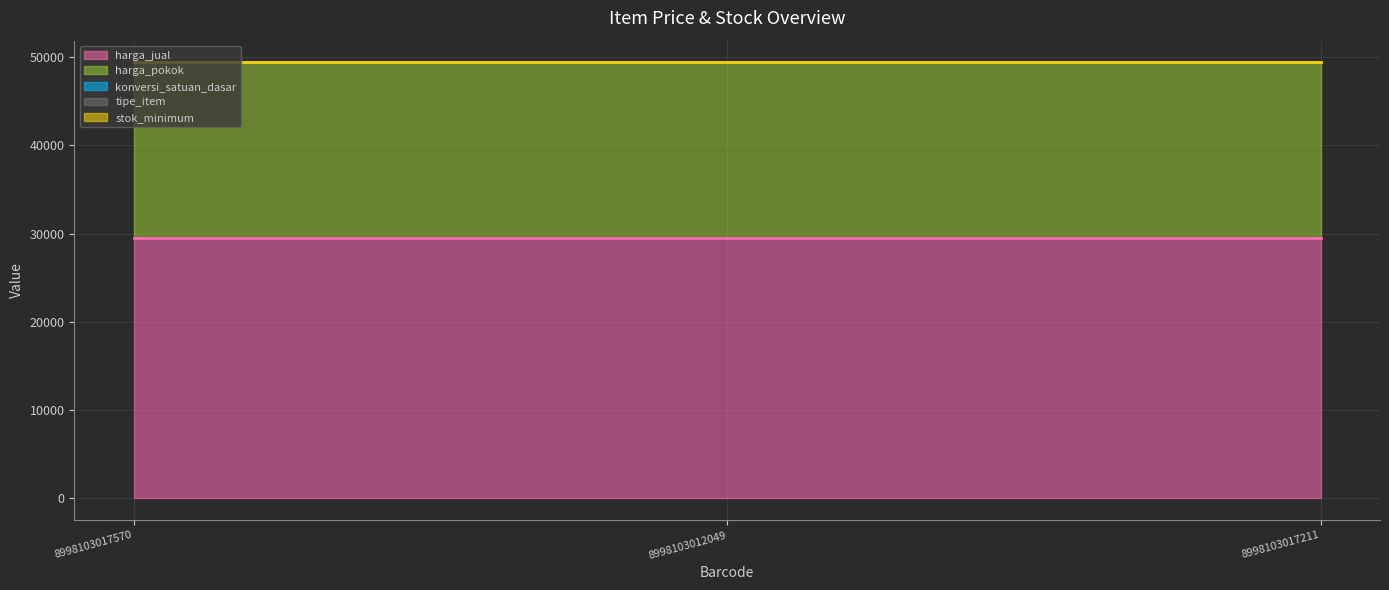

Which series has the widest spread of values?

konversi_satuan_dasar